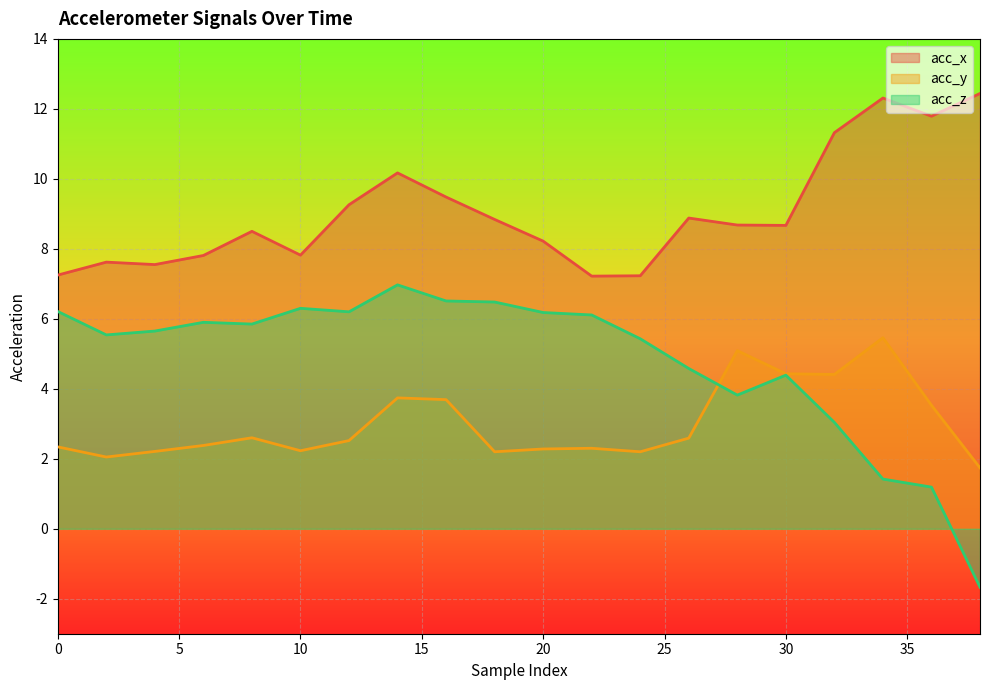

How many data points does each series have?

20